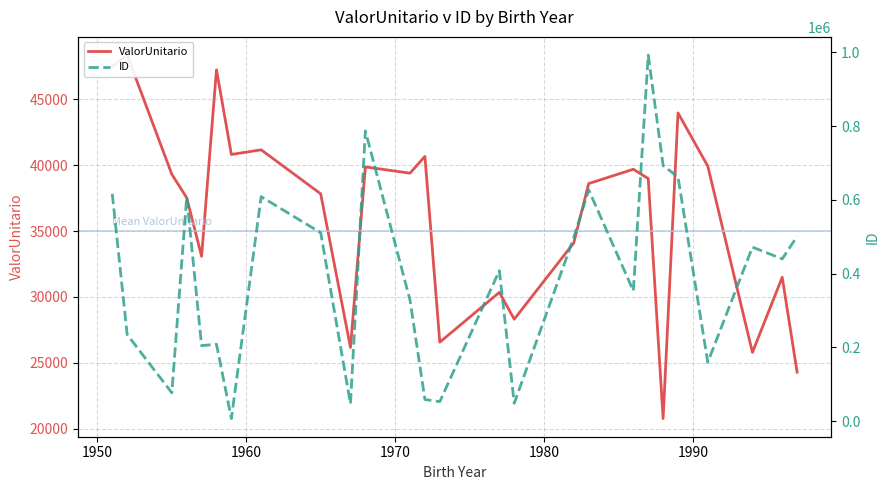

True or false: ID has more than 1 points higher than both neighbors.

True